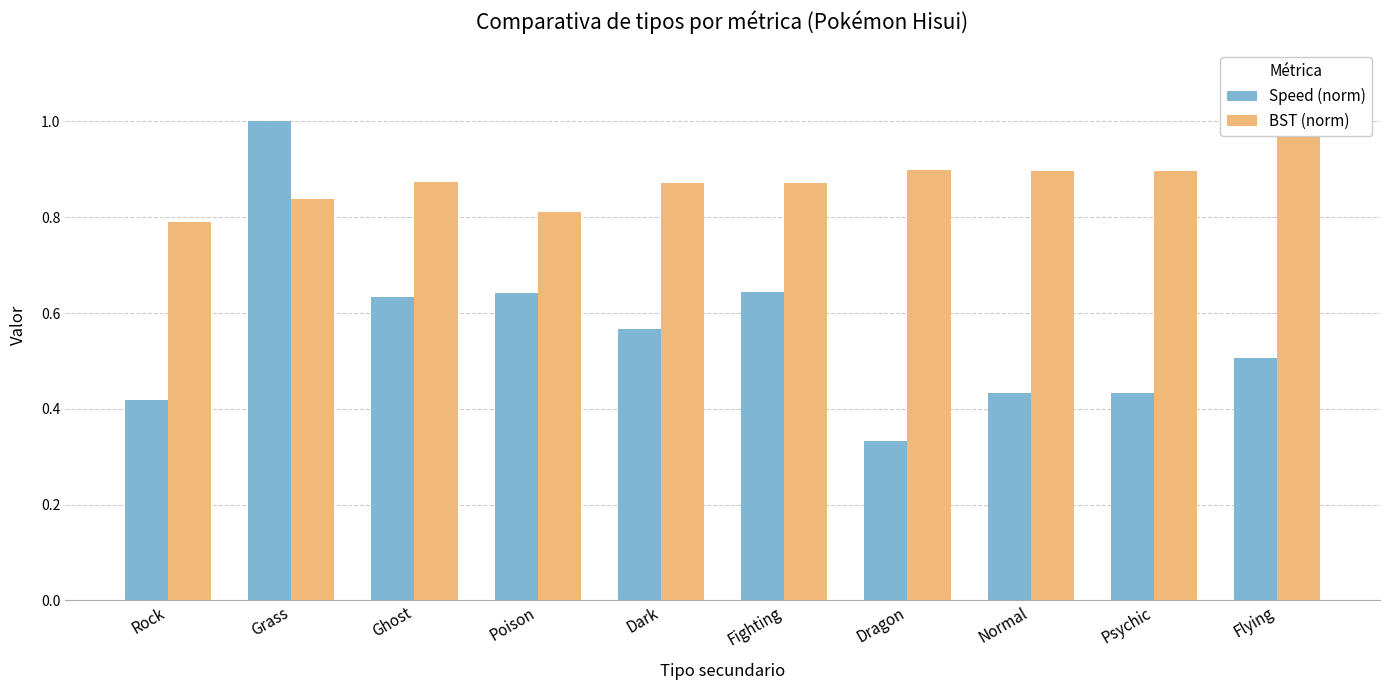

List the series in order of their overall mean, highest first.

BST (norm), Speed (norm)